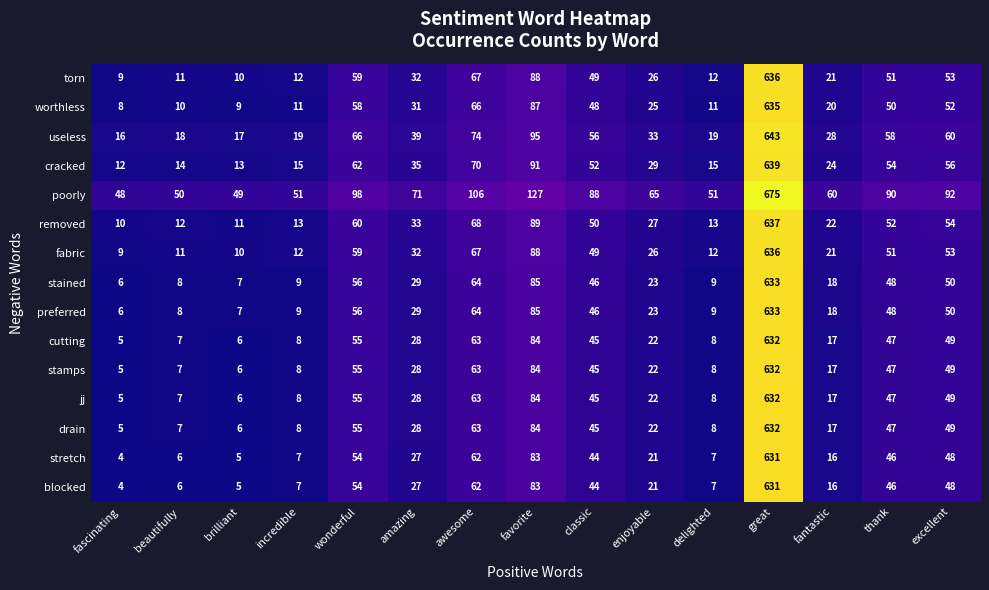

The value of stained at amazing is 10. True or false?

False